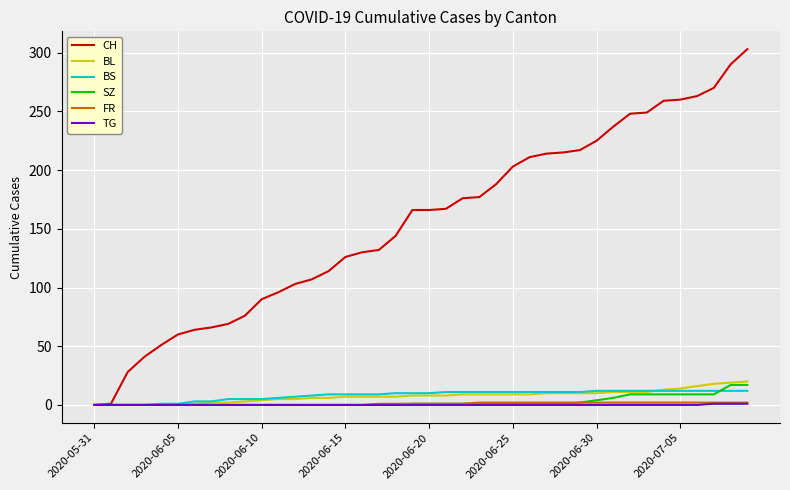

What is the maximum value for SZ?

17